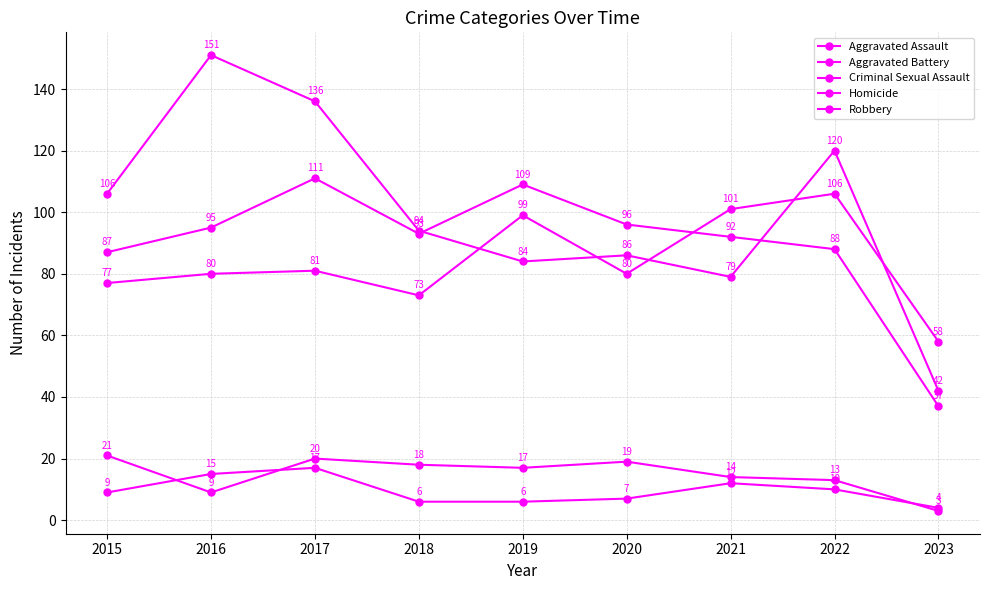

How many interior local peaks does the Aggravated Battery series have?

2